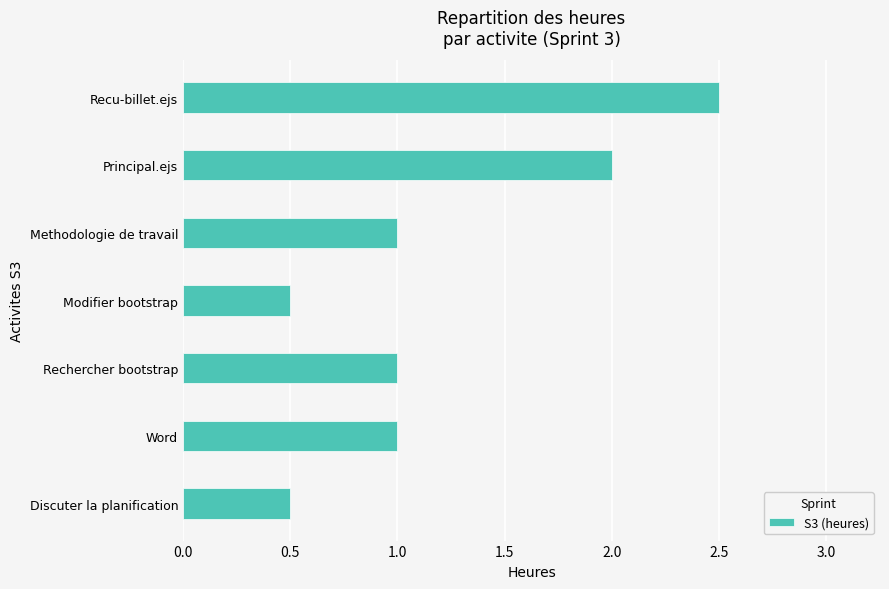

What is the change in value from Rechercher bootstrap to Recu-billet.ejs?

+1.5